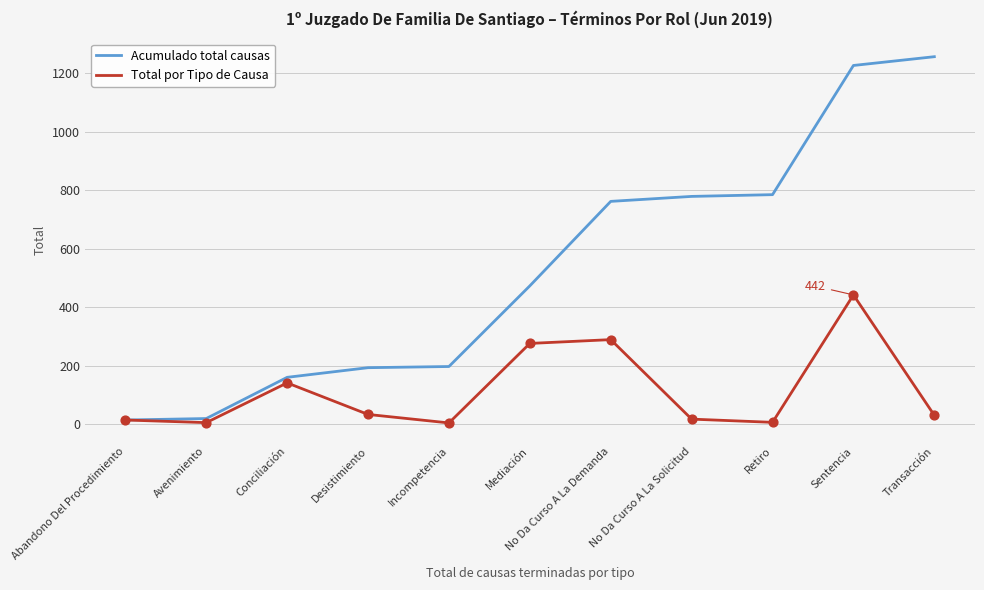

What are all the series names shown in the legend?

Acumulado total causas, Total por Tipo de Causa